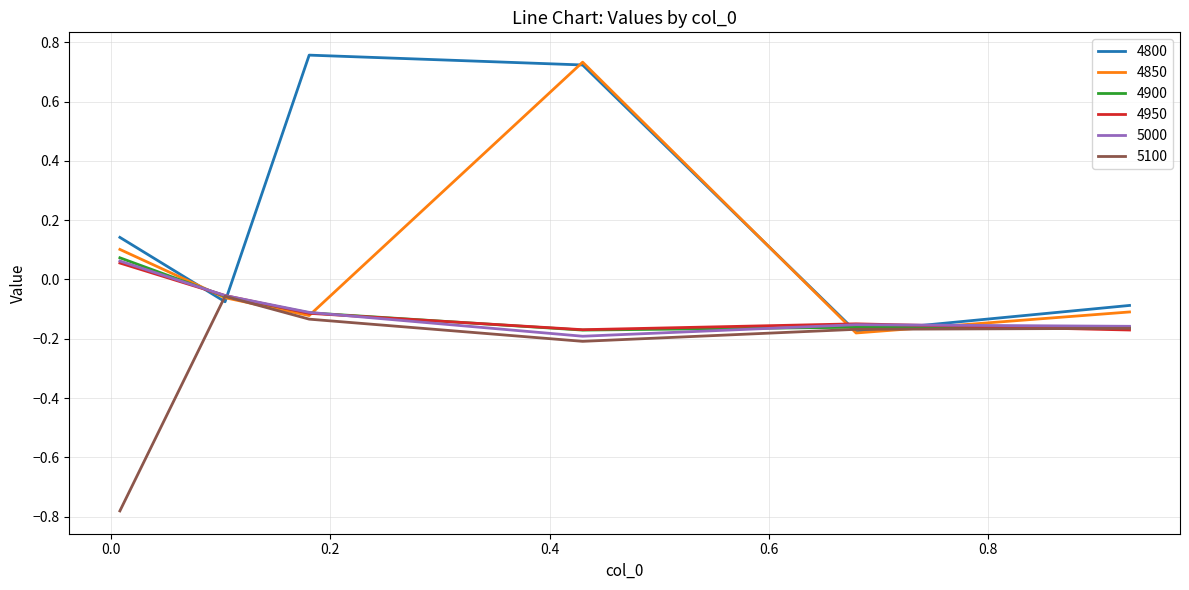

What is the sum of all 4850 values?

0.4